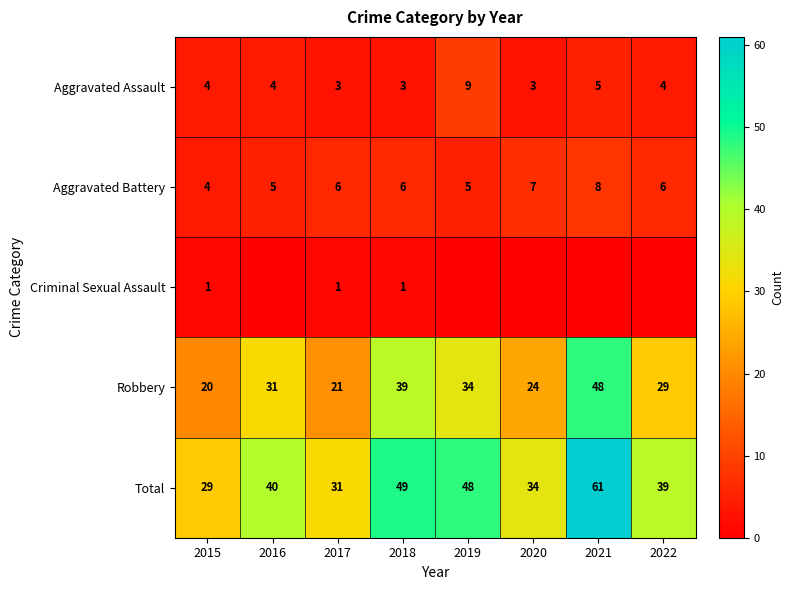

What is the sum of the Aggravated Assault values at 2021 and 2015?

9